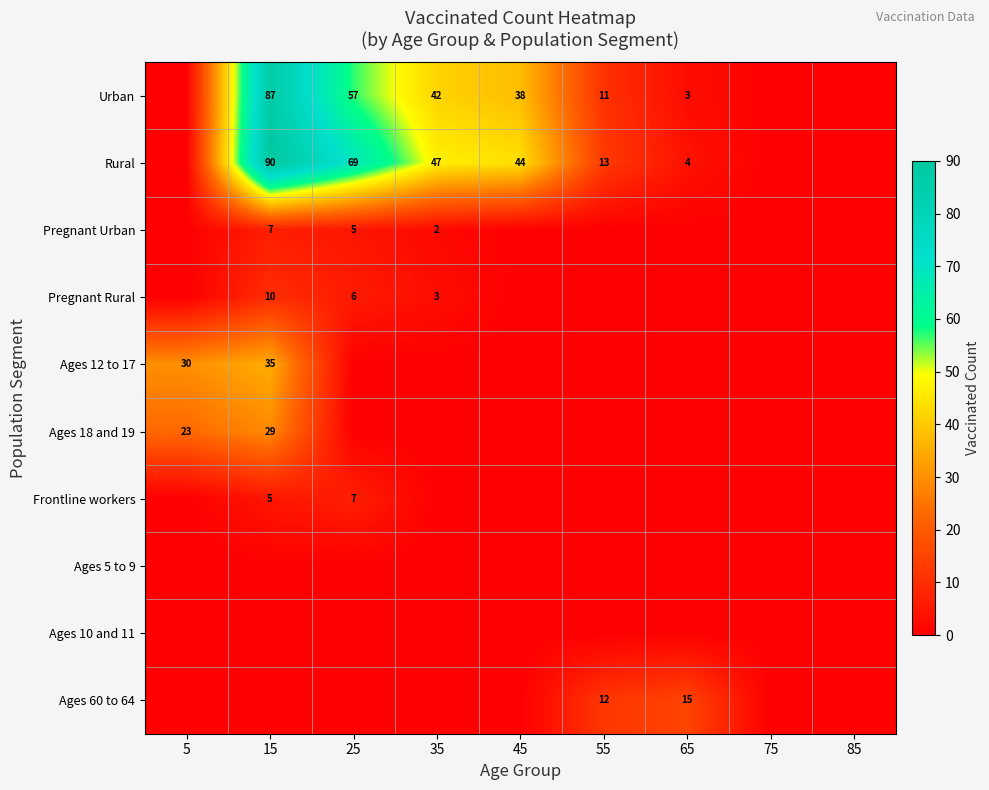

What is the spread (max minus min) of values at 65?

15